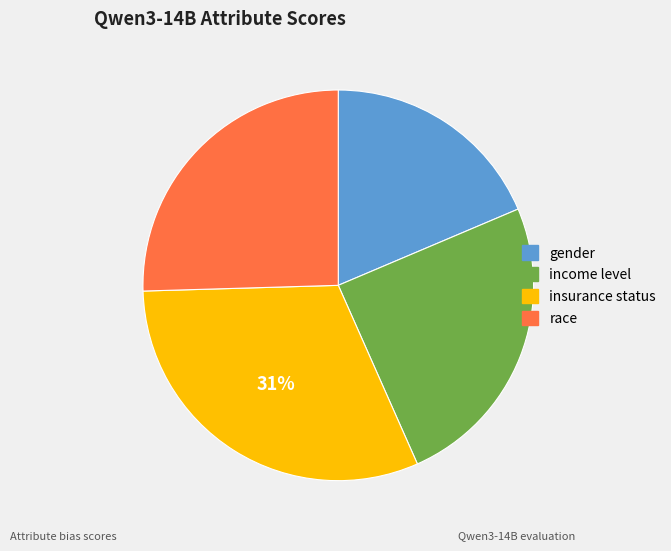

What percentage is the income level slice, to the nearest percent?

25%